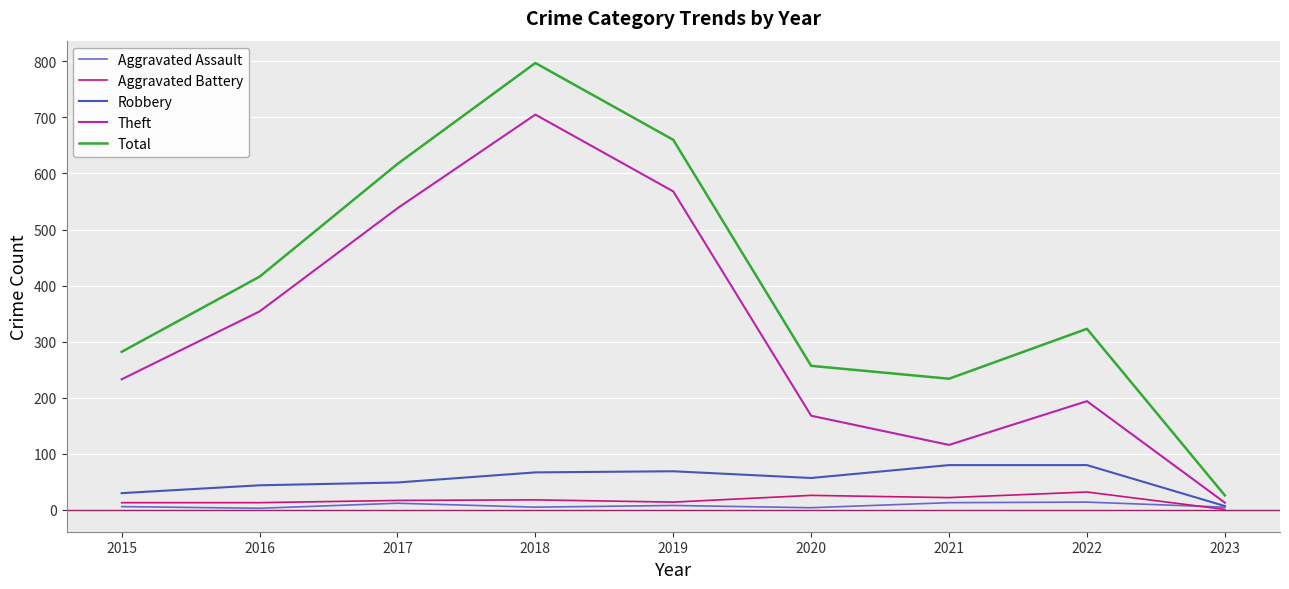

Is it true that Theft equals 224 at 2016?

False